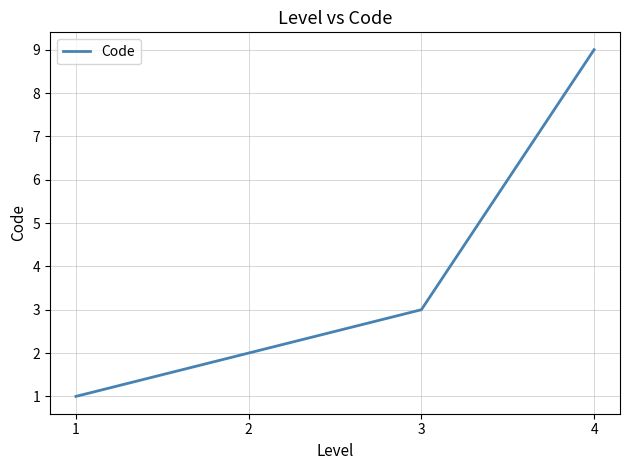

Between 1 and 4, which is larger?

4